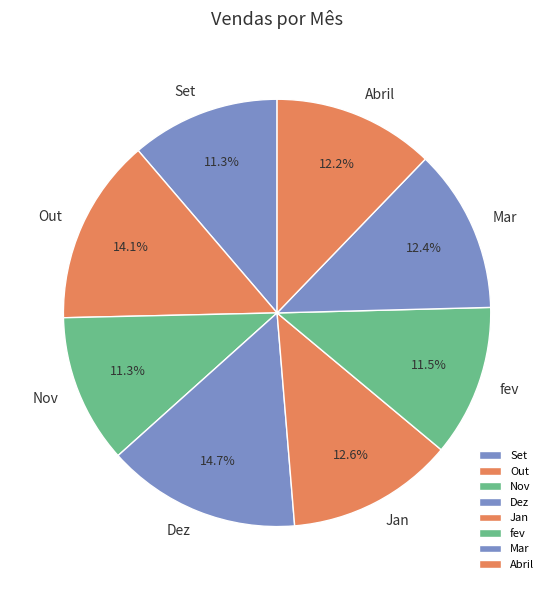

True or false: Set accounts for 23% of the total.

False